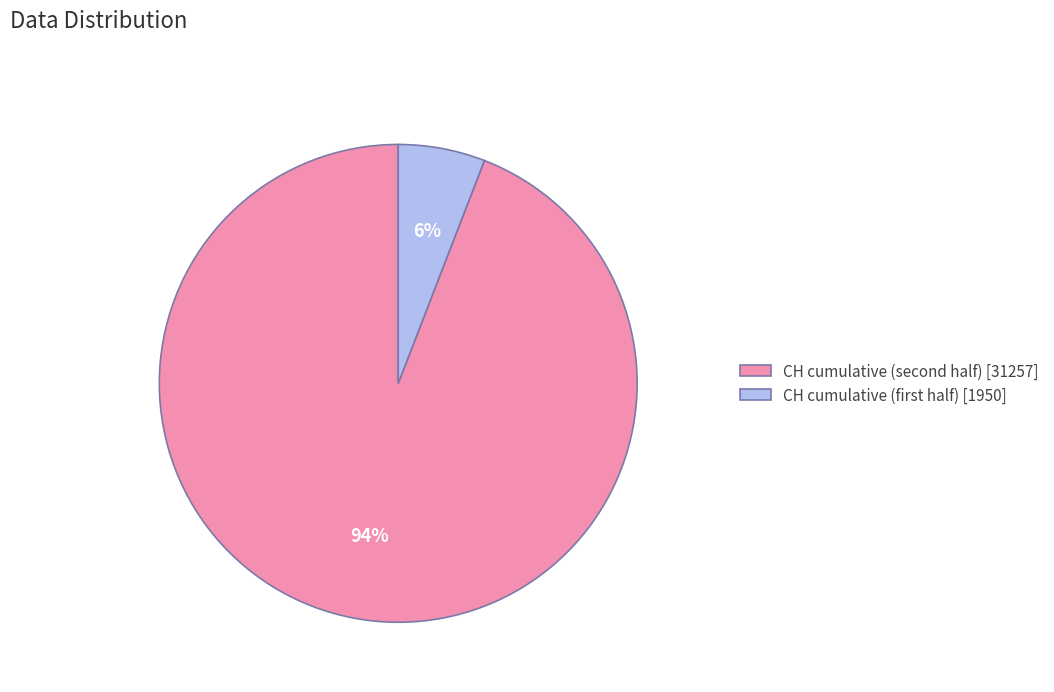

To the nearest percent, what is the average slice percentage?

50%